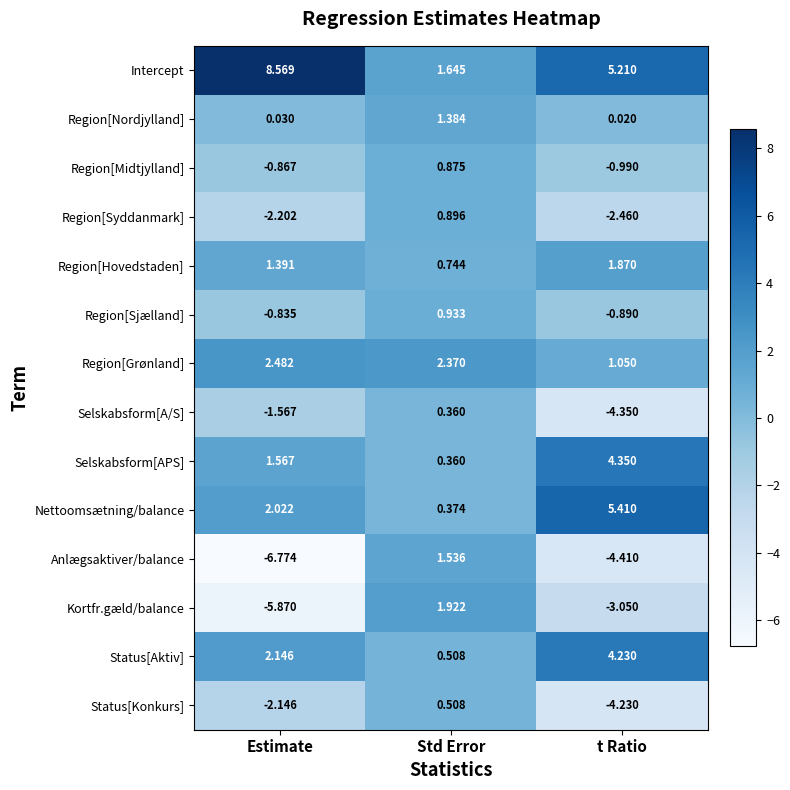

Where is Region[Hovedstaden] nearest to the value 1?

Std Error